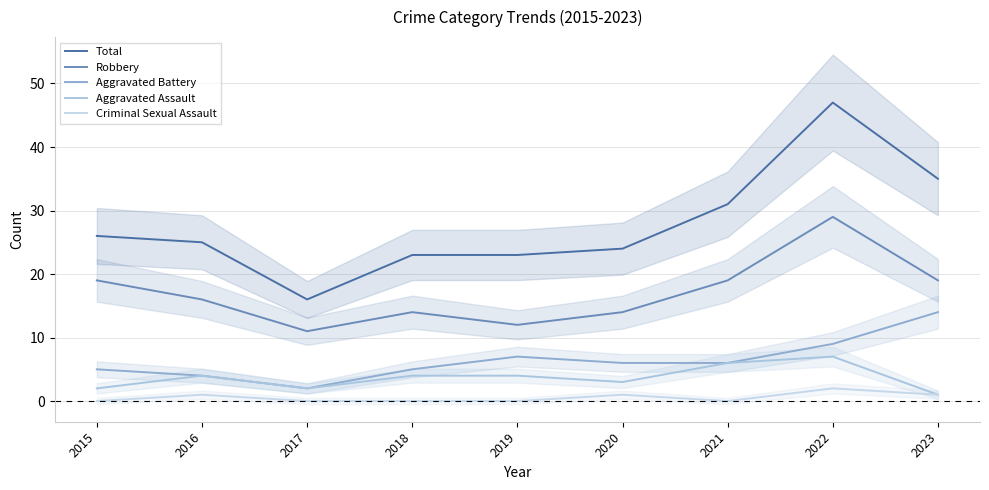

Reading right to left, what are all the values shown in this chart?

Total: 35	47	31	24	23	23	16	25	26
Robbery: 19	29	19	14	12	14	11	16	19
Aggravated Battery: 14	9	6	6	7	5	2	4	5
Aggravated Assault: 1	7	6	3	4	4	2	4	2
Criminal Sexual Assault: 1	2	0	1	0	0	0	1	0